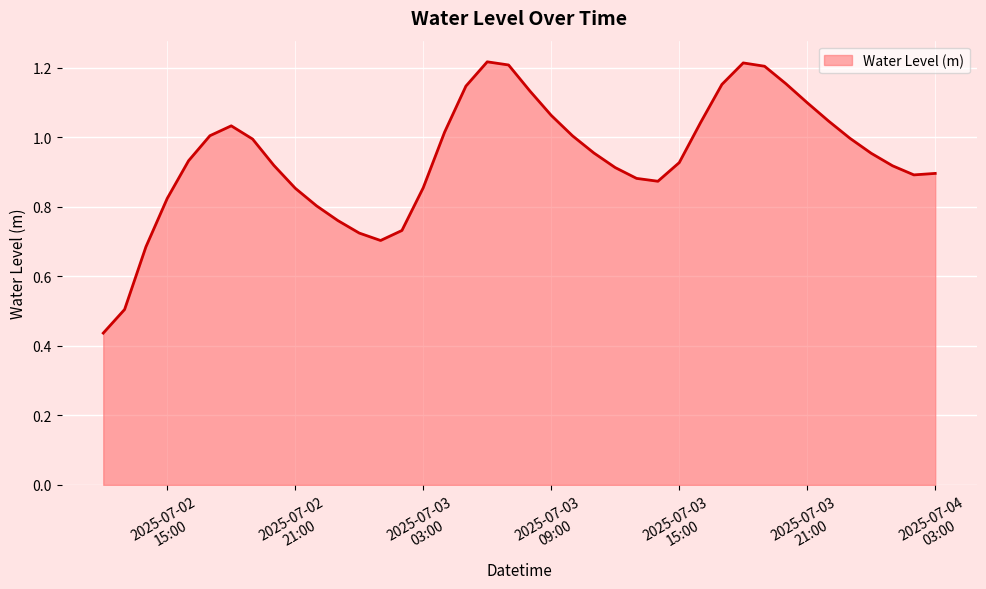

What is the difference between the second highest and second lowest values?

0.7